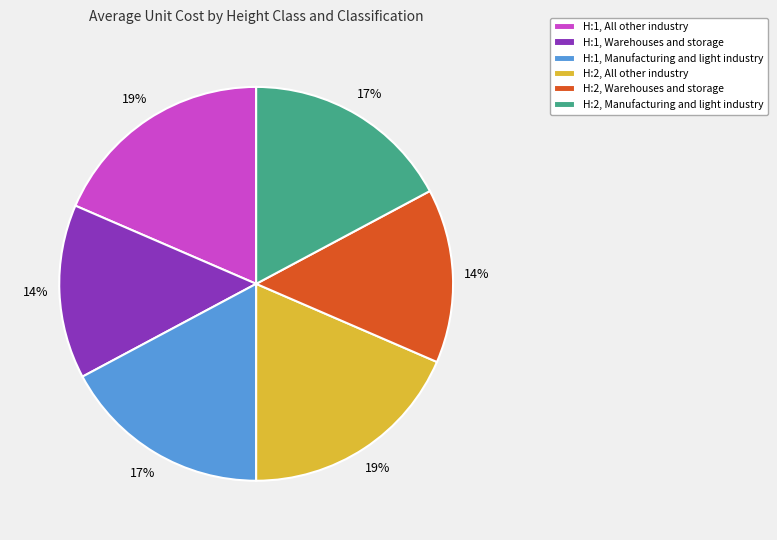

True or false: H:2, All other industry accounts for 19% of the total.

True